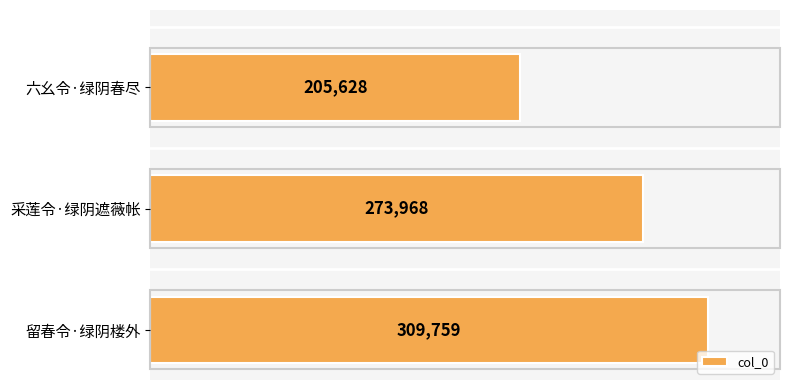

Reading top to bottom, list all the values displayed in this chart.

205628	273968	309759